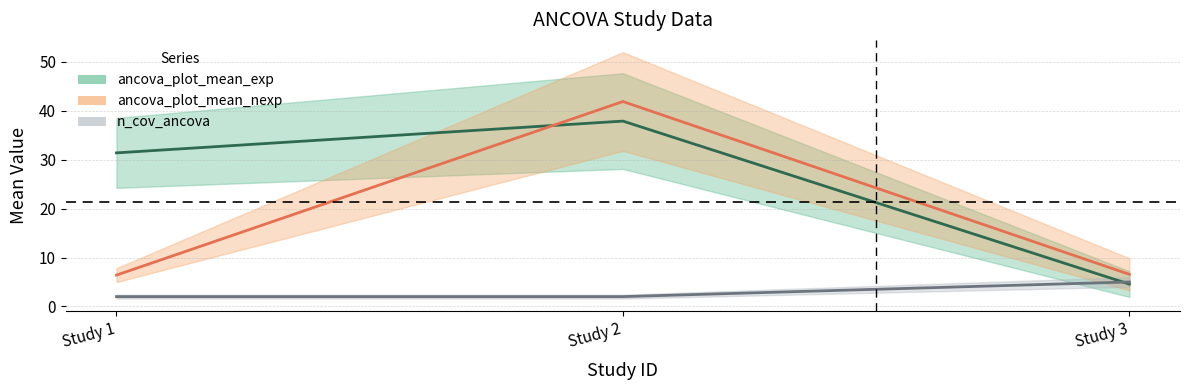

Between Study 2 and Study 3, which series saw the biggest shift?

ancova_plot_mean_nexp